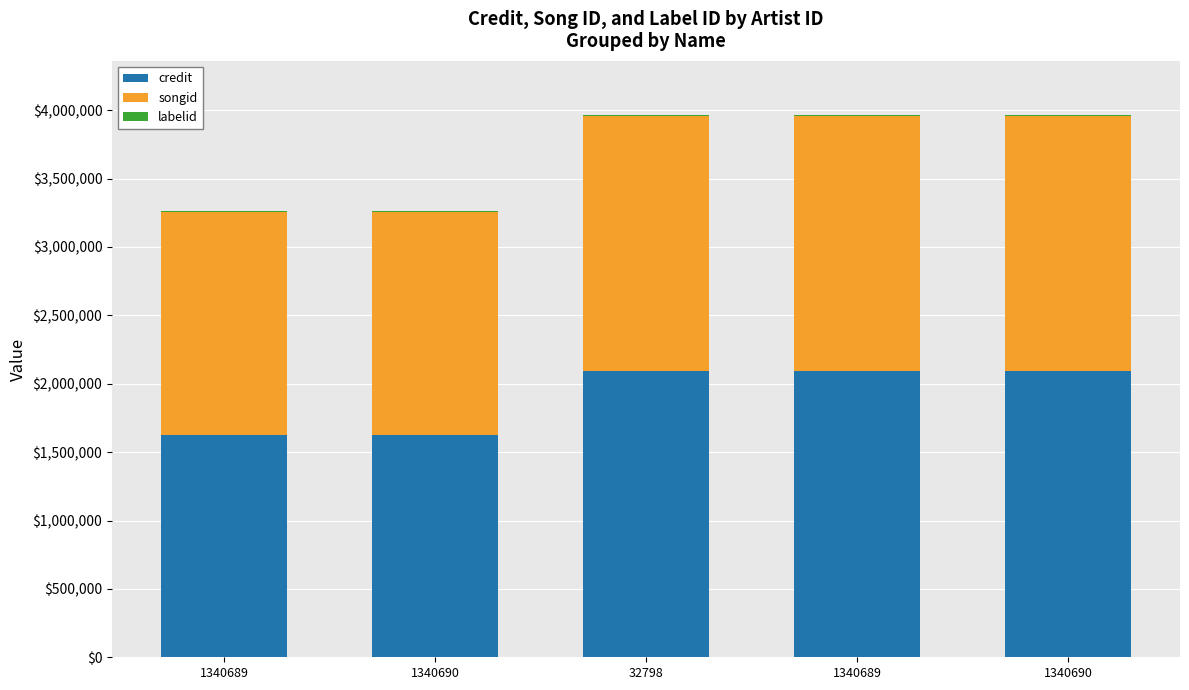

True or false: credit has a value of 2089998 at 32798.

True